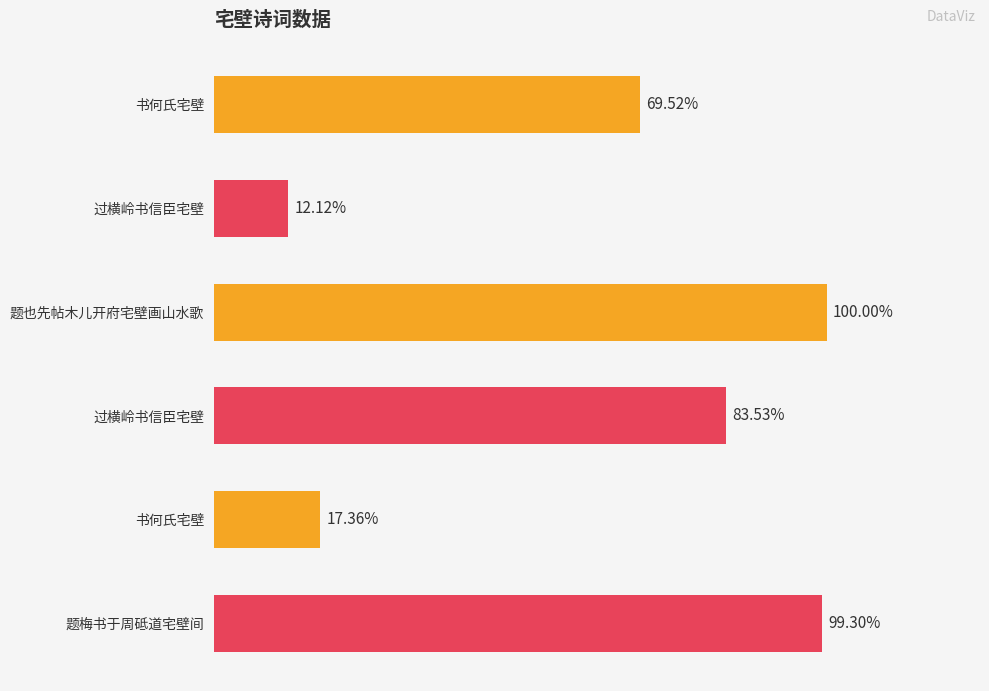

How many values exceed 1030896?

2